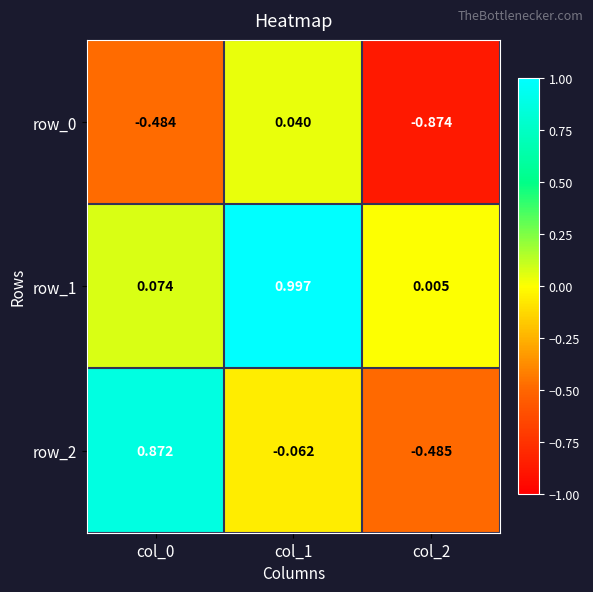

Where is row_1 nearest to the value 0?

col_2